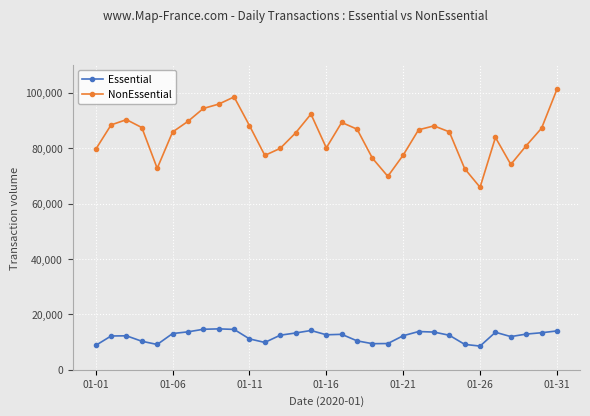

Which series has the largest range (max minus min)?

NonEssential